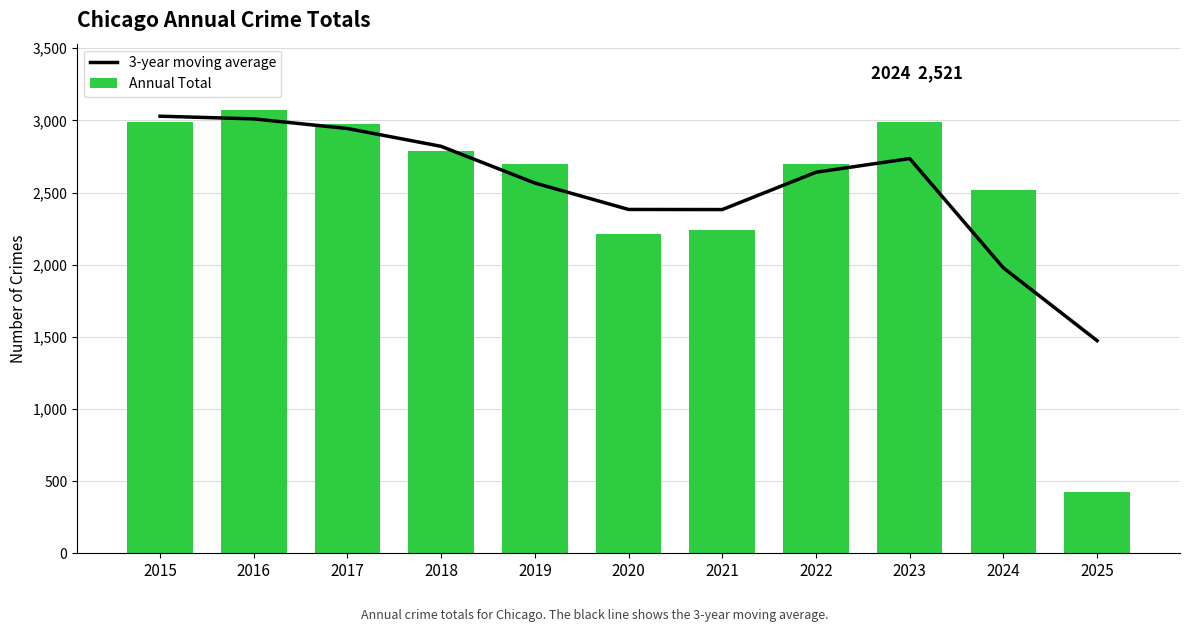

Which series has the largest total across all categories?

3-year moving average